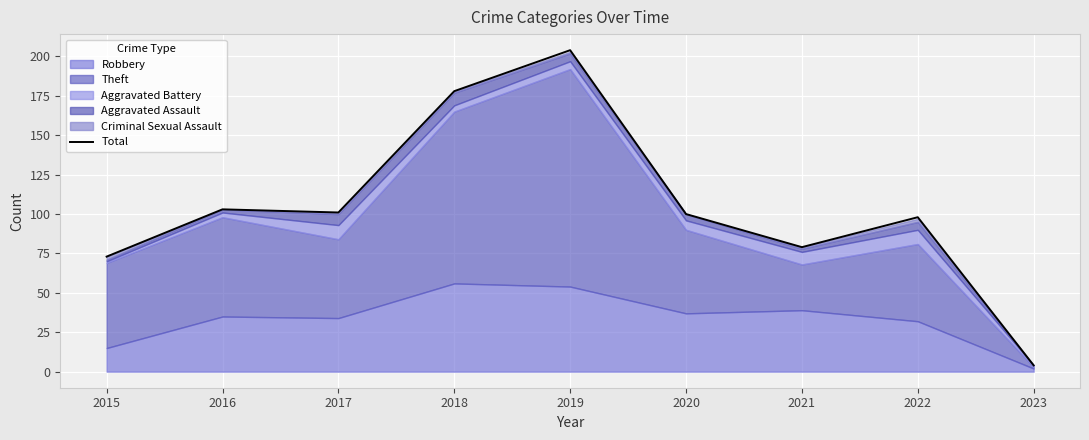

Reading left to right, transcribe all the data shown in this chart.

2015=73	2016=103	2017=101	2018=178	2019=204	2020=100	2021=79	2022=98	2023=4